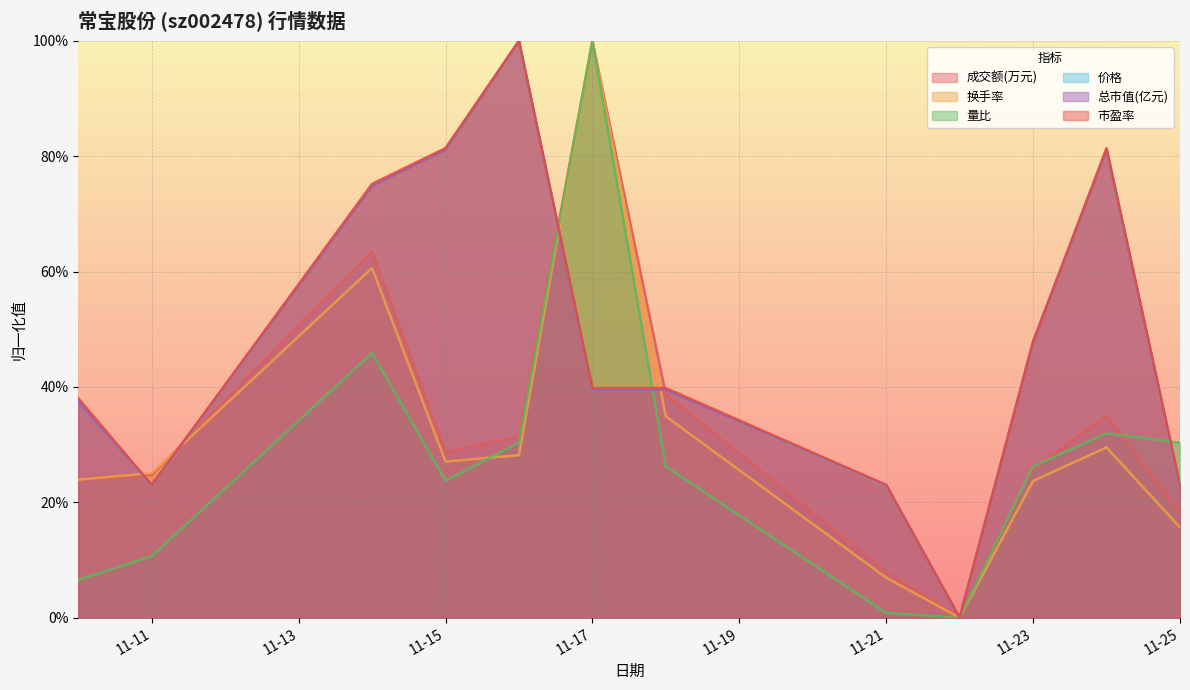

What is the difference between the maximum and minimum values in the 成交额(万元) series?

1.0